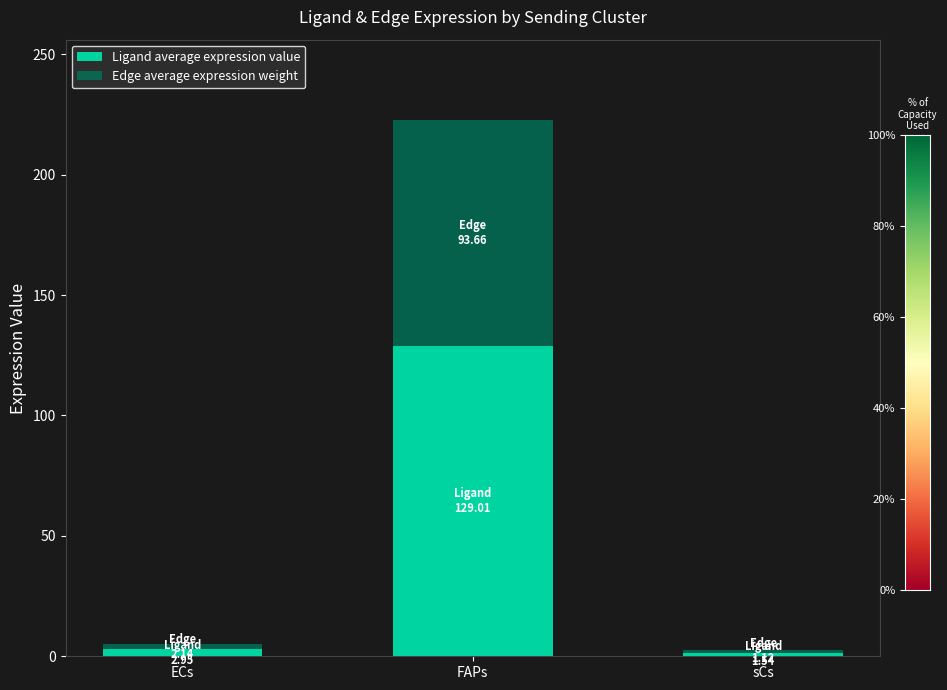

Does the chart contain stacked bars?

Yes